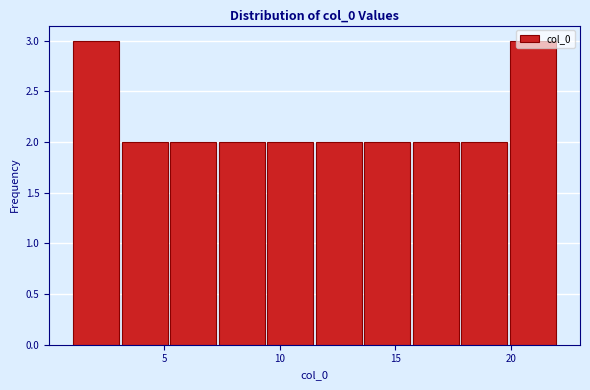

Reading left to right, transcribe this chart: for each bar, give the range it covers on the x-axis and its height. Neither the bar edges nor the heights are printed on the chart, so give them approximately, as read against the axes.

1.0 to 3.1: 3
3.1 to 5.2: 2
5.2 to 7.3: 2
7.3 to 9.4: 2
9.4 to 11.5: 2
11.5 to 13.6: 2
13.6 to 15.7: 2
15.7 to 17.8: 2
17.8 to 19.9: 2
19.9 to 22.0: 3